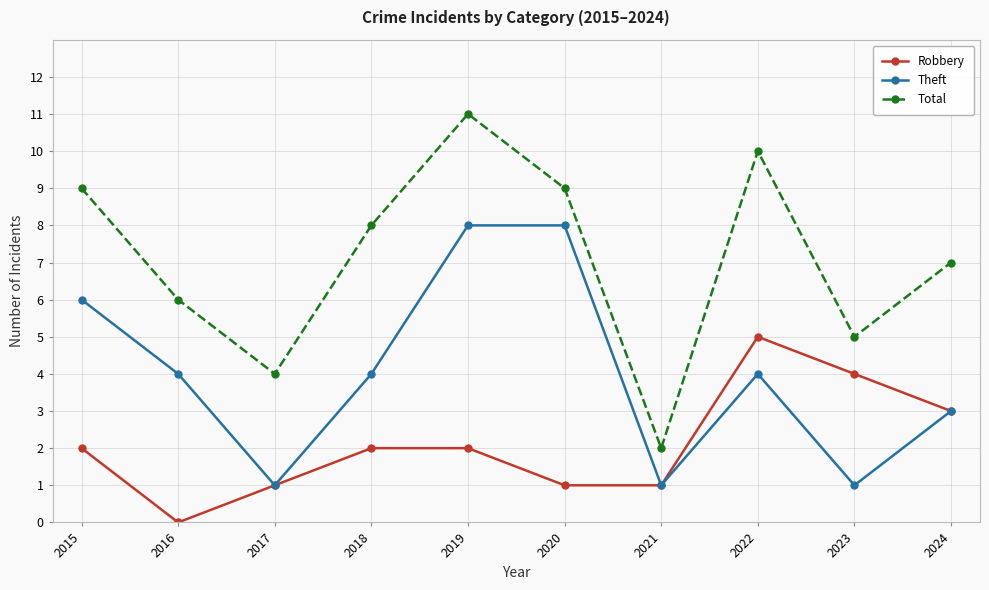

What is the value of the Total point at the 9th from the left?

5